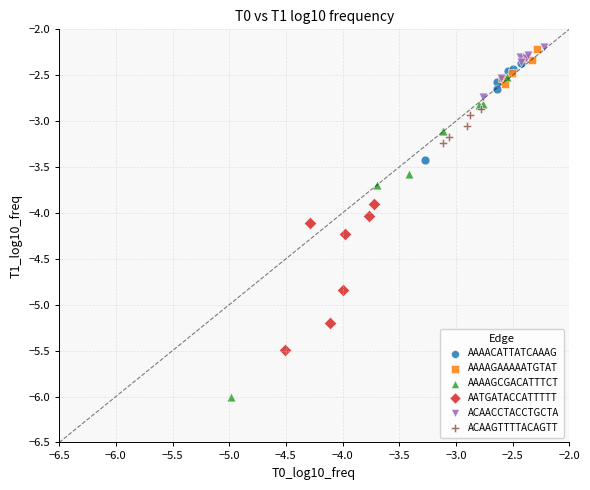

Which series has the widest spread of Y values?

AAAAGCGACATTTCT